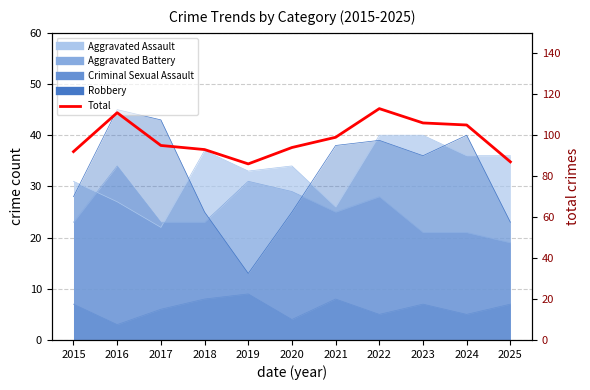

What is the greatest value displayed?

113